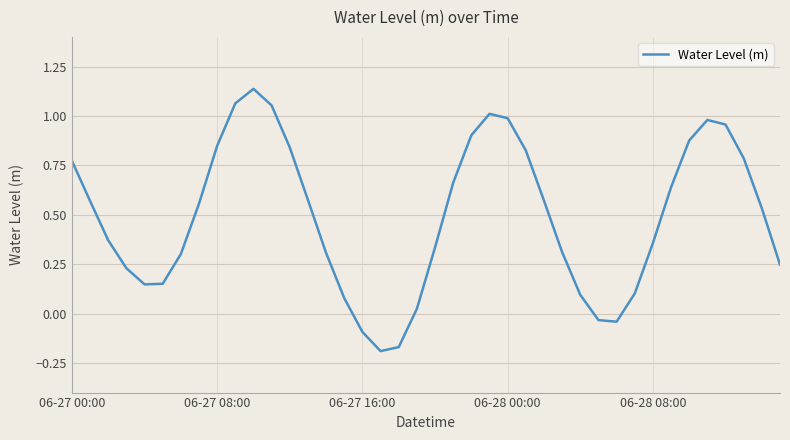

How many interior local valleys (lower than both neighbors) does the data have?

3